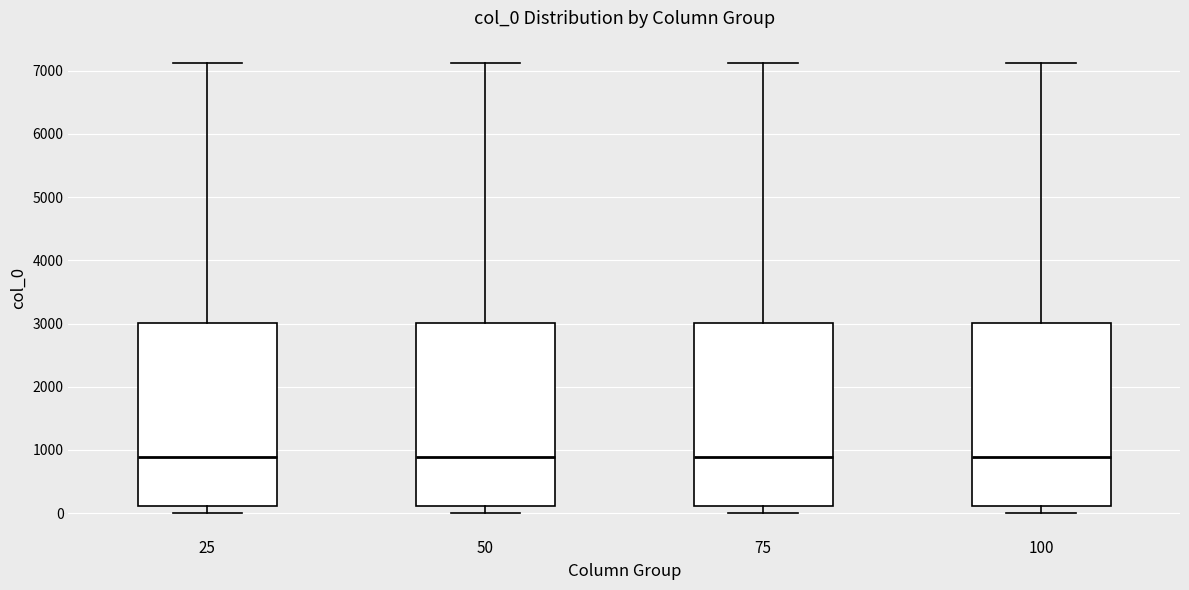

Reading left to right, read every box against the y-axis: the position of its median line, the range the box covers, and the ends of its whiskers. The values are not printed on the chart, so give them approximately, as read against the axis.

25: median 900, box 100 to 3000, whiskers 0 to 7100
50: median 900, box 100 to 3000, whiskers 0 to 7100
75: median 900, box 100 to 3000, whiskers 0 to 7100
100: median 900, box 100 to 3000, whiskers 0 to 7100